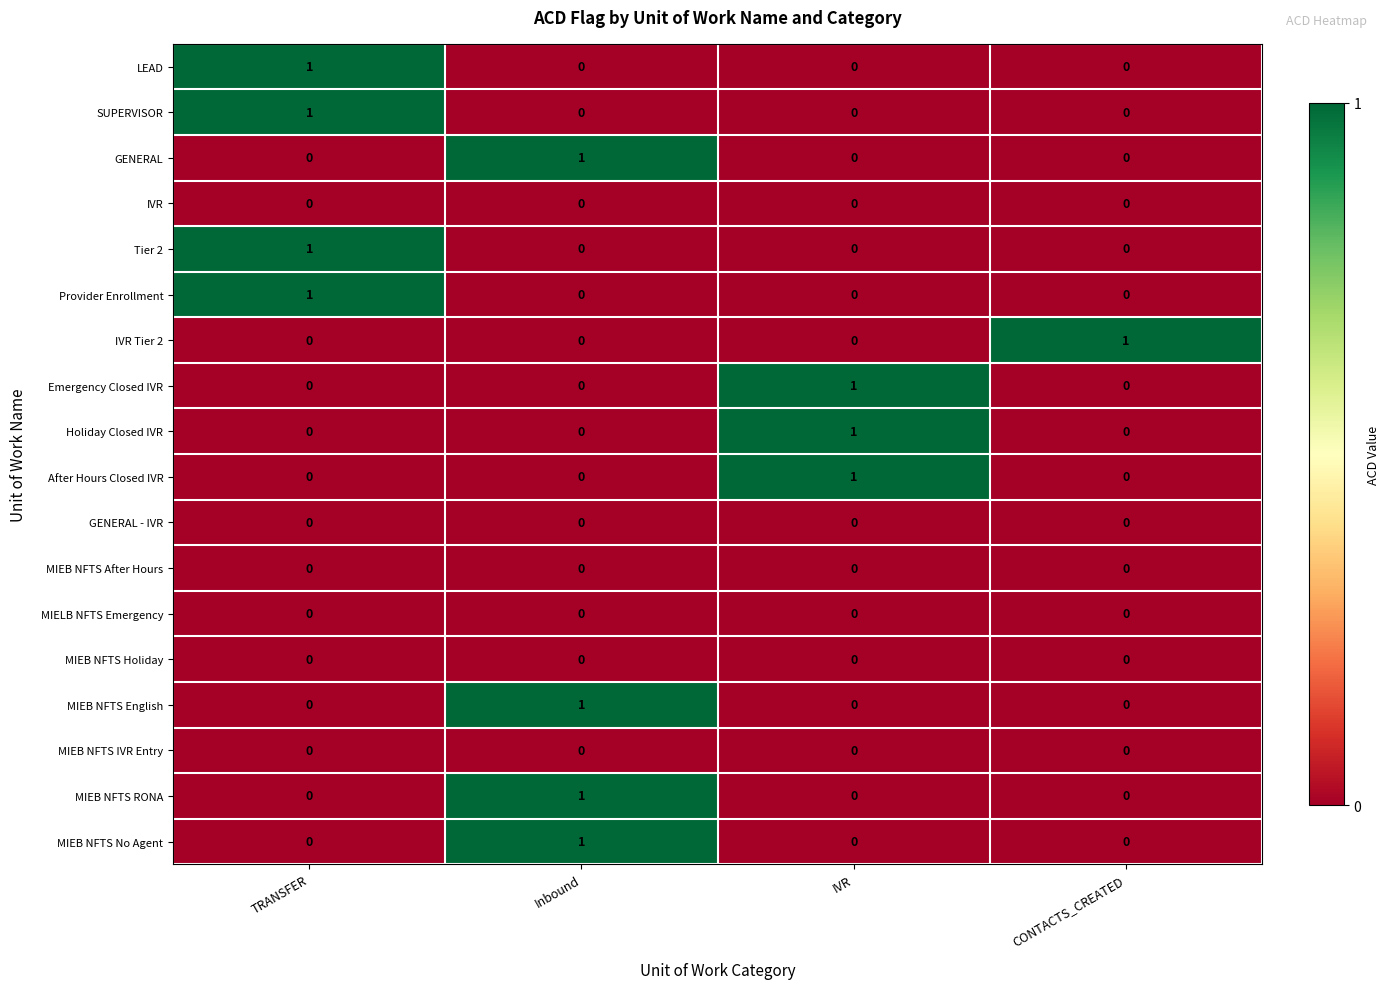

The value of MIEB NFTS Holiday at TRANSFER is 0. True or false?

True